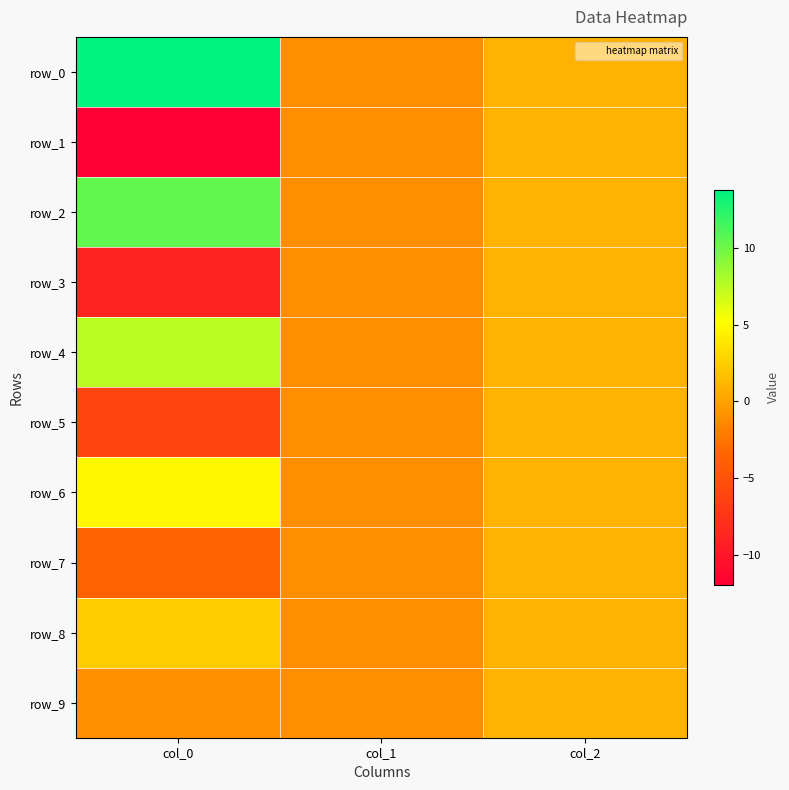

What is the average value of the row_3 series?

-3.0